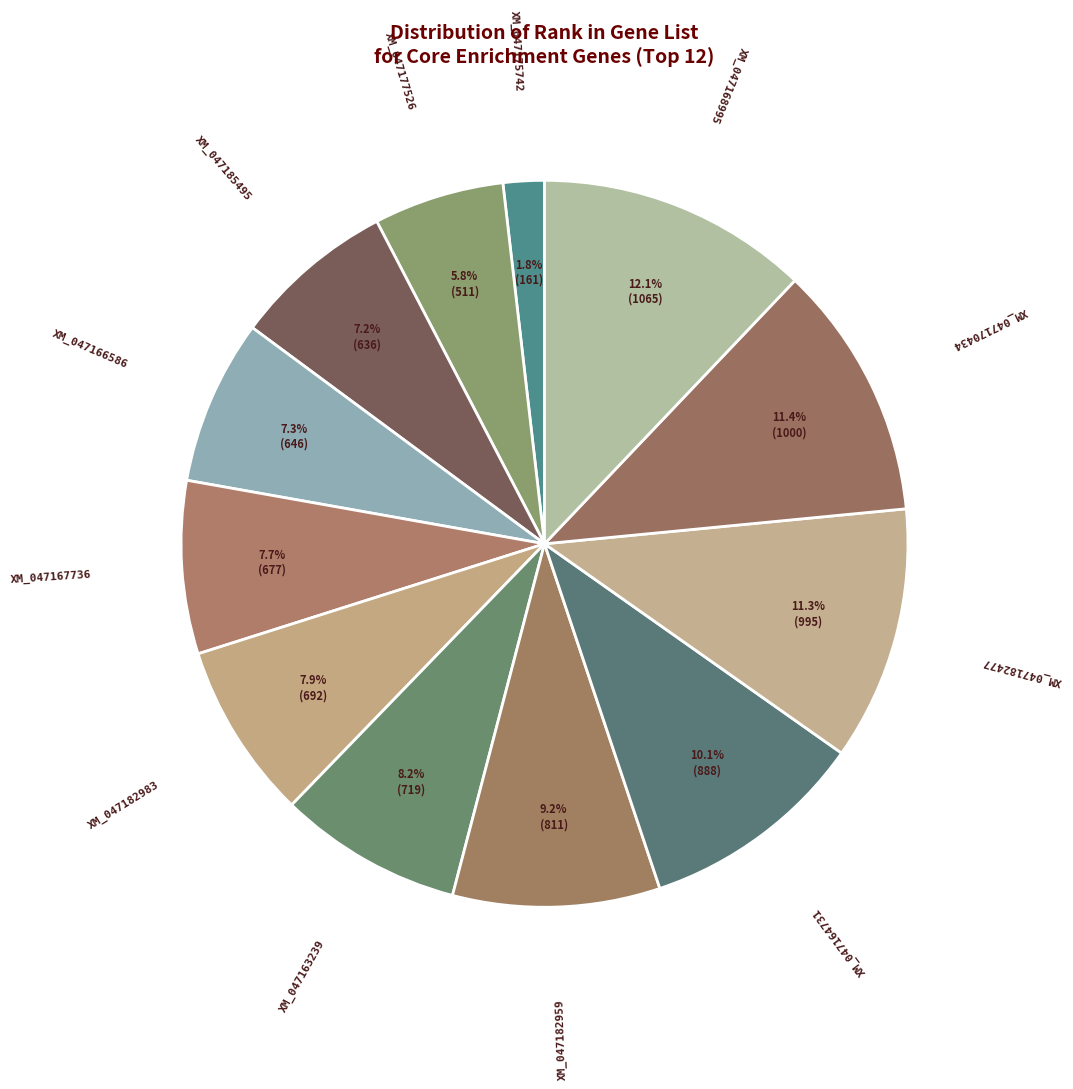

Does XM_047168995 account for over 50% of the chart?

No